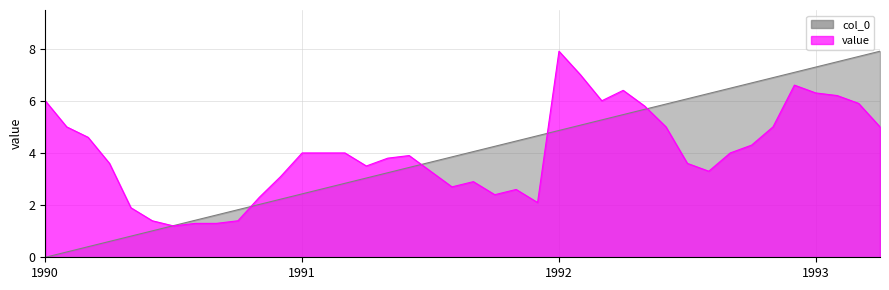

Which has a higher value, 1991-01 or 1990-08?

1991-01